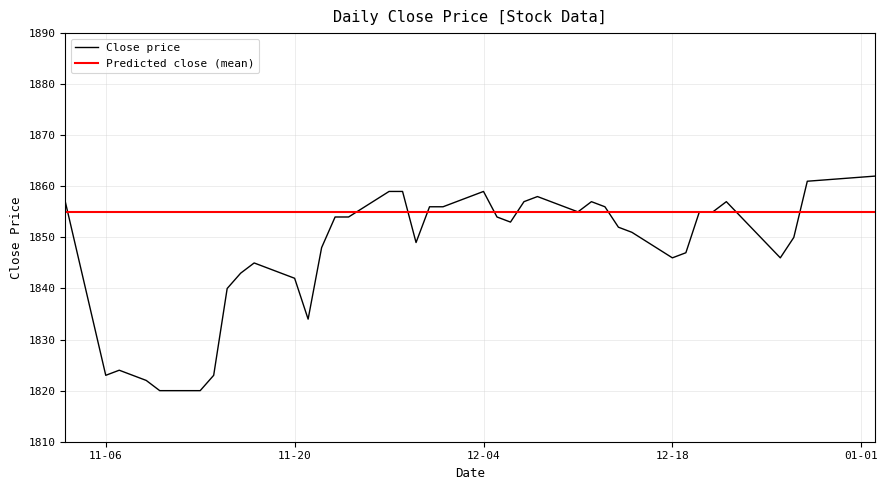

Does the chart display data point markers on the line(s)?

No